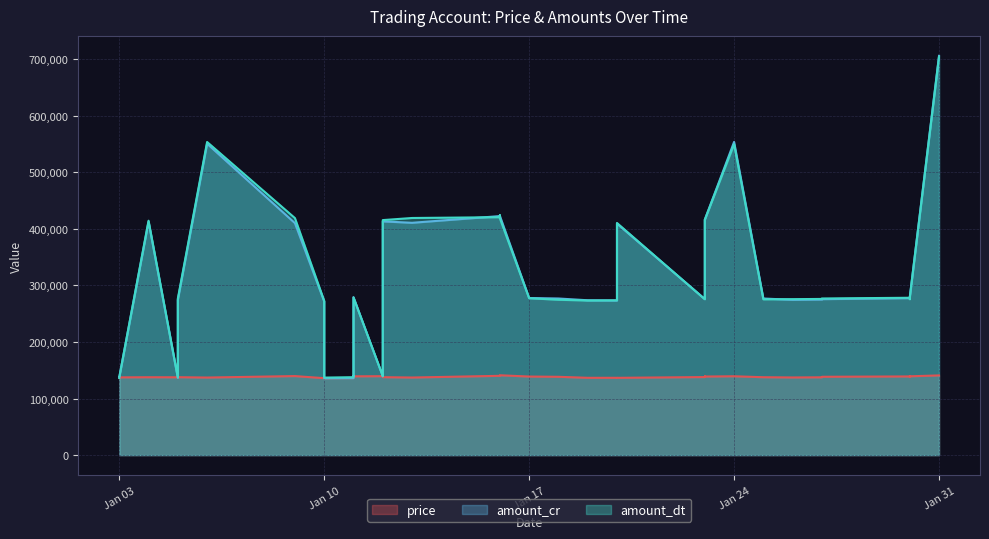

How many data points in amount_cr are above 276932?

20